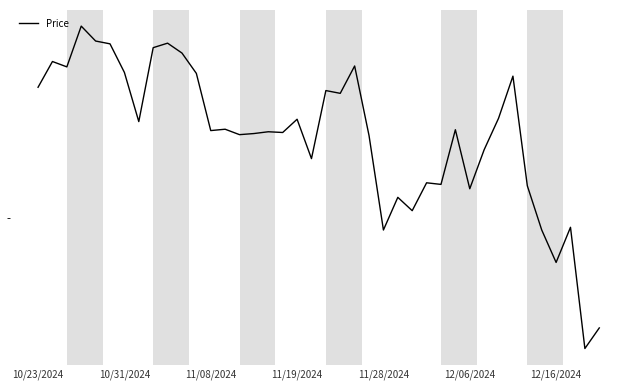

Does the chart display data point markers on the line(s)?

No